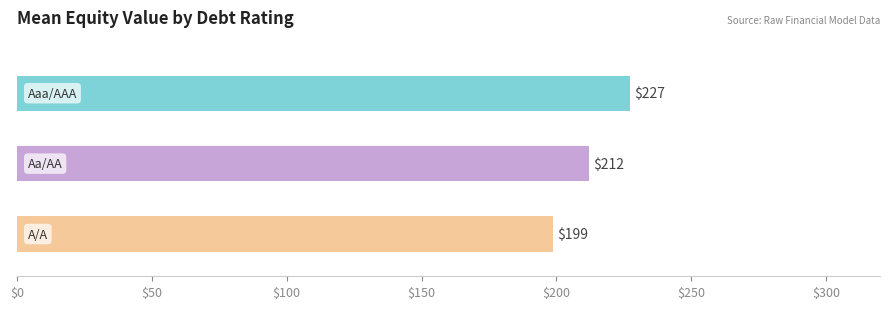

What is the value of the A/A bar at the 3rd from the left?

198.6